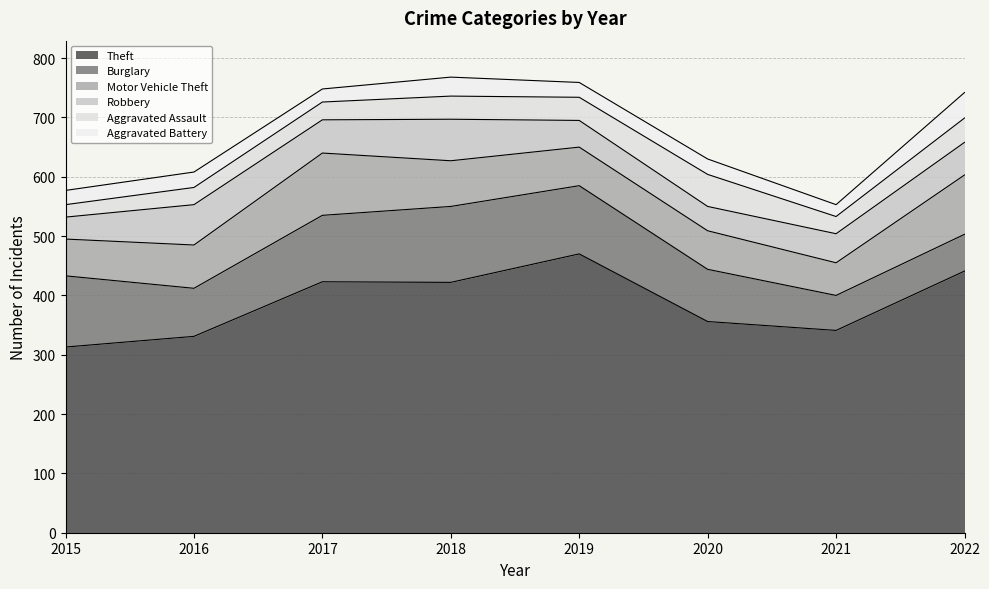

What is the maximum value shown in the chart?

470